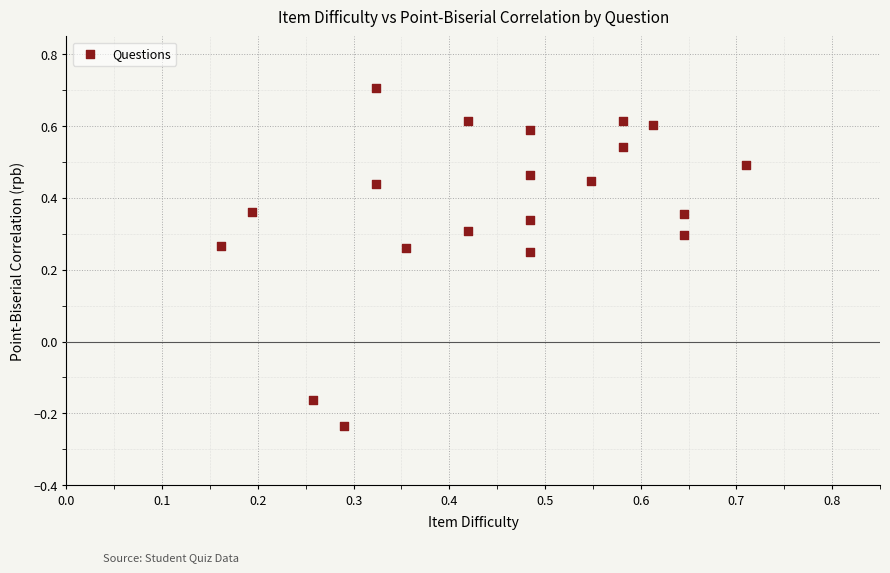

What is the range of Y values (max minus min)?

0.9